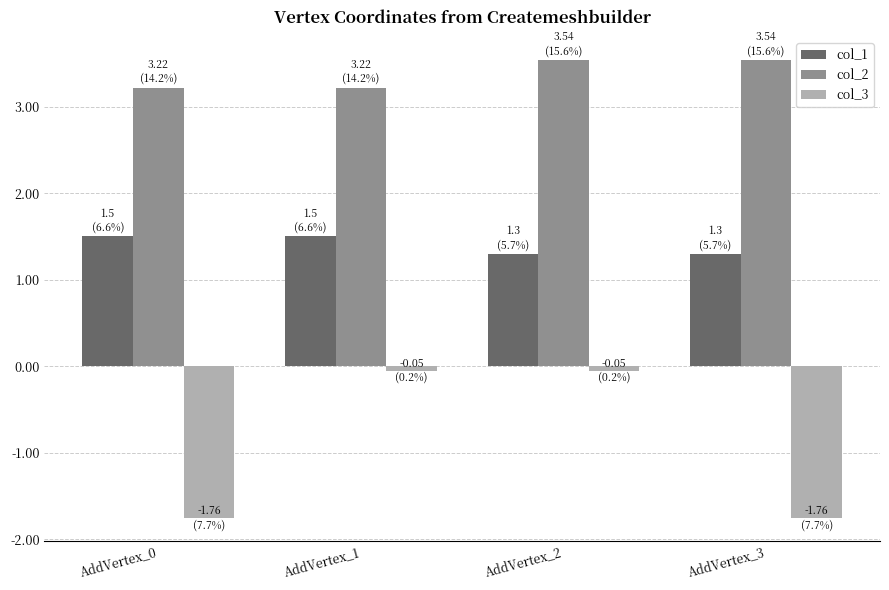

What is the maximum value shown in the chart?

3.5